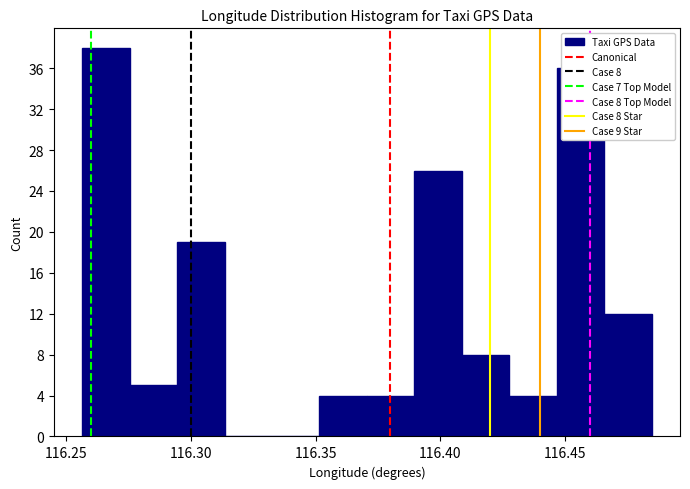

Around what value on the x-axis is the tallest bar? Give the approximate position of its centre, as read against the axis.

116.265